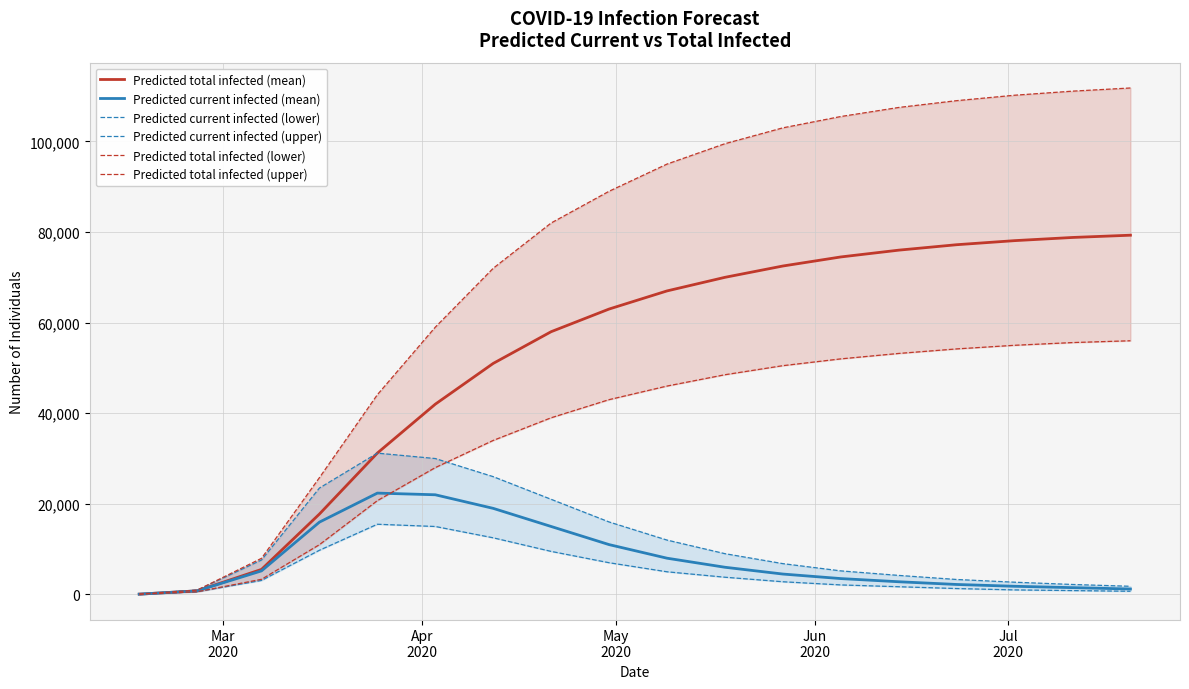

What is the value of the Predicted total infected (lower) point at the 16th from the left?

55000